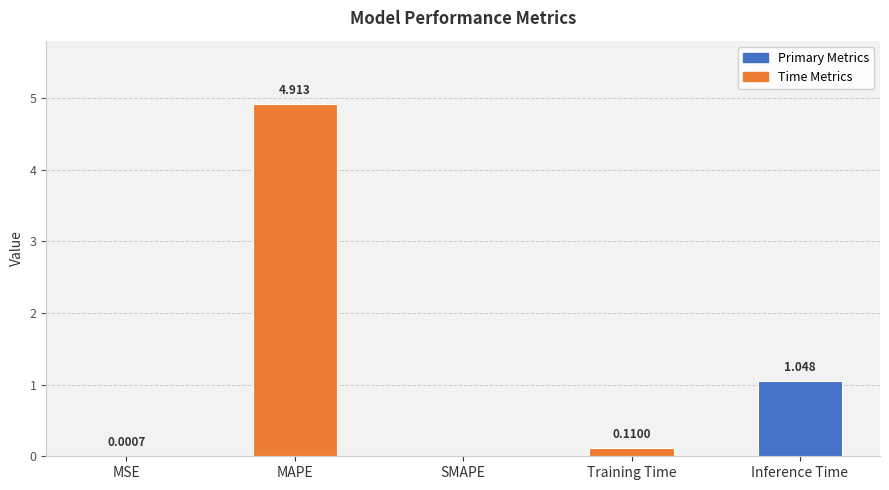

Which category has the highest value across all series?

MAPE